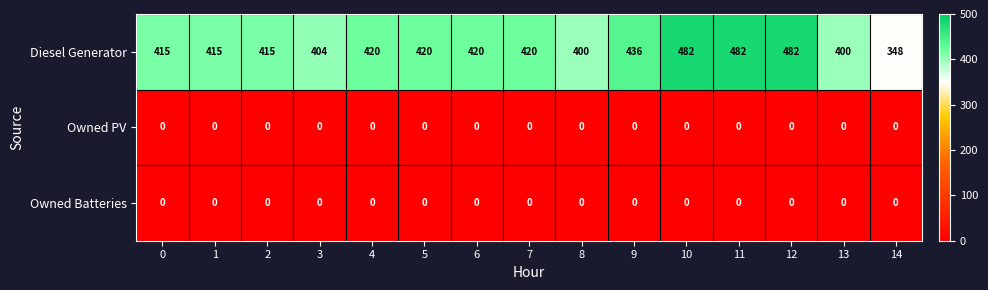

Which series changed the most between 7 and 11?

Diesel Generator